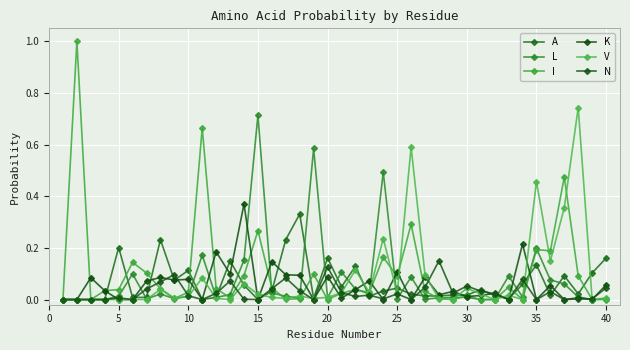

What is the sum of all A values?

2.6